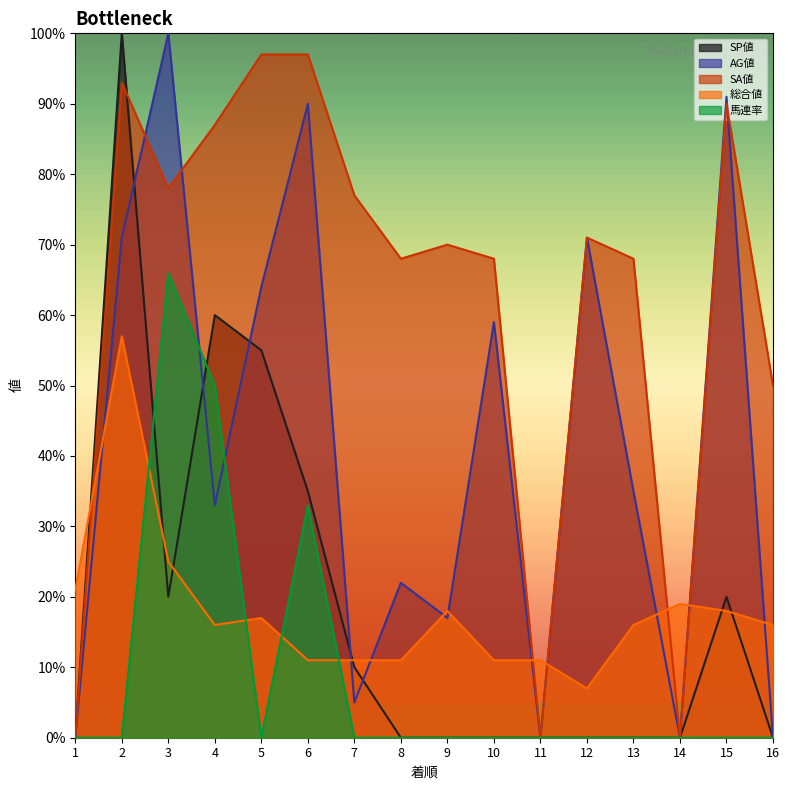

At which category is the sum across all series the highest?

2